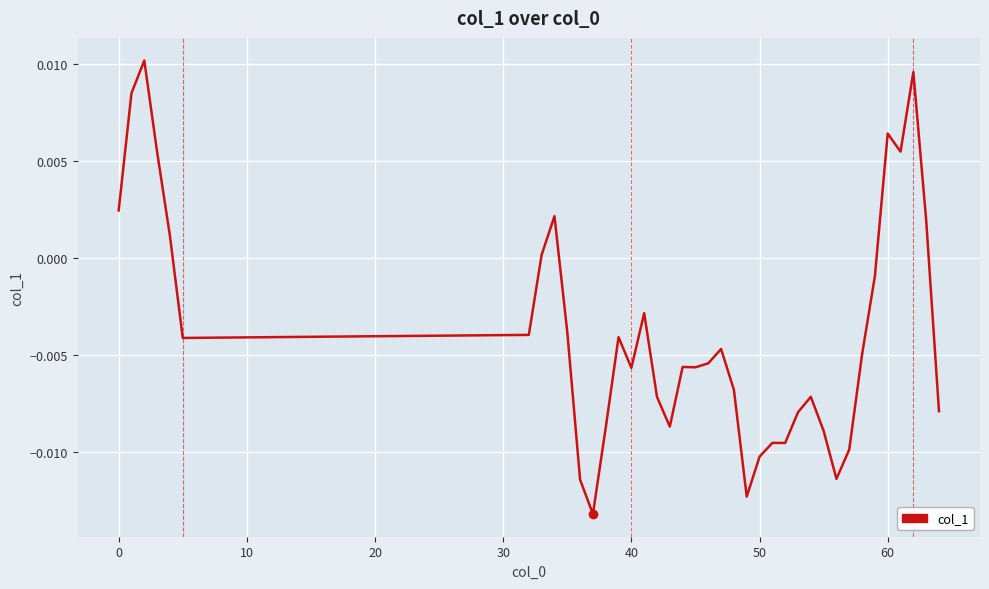

Is this an area chart (filled region under the line)?

No